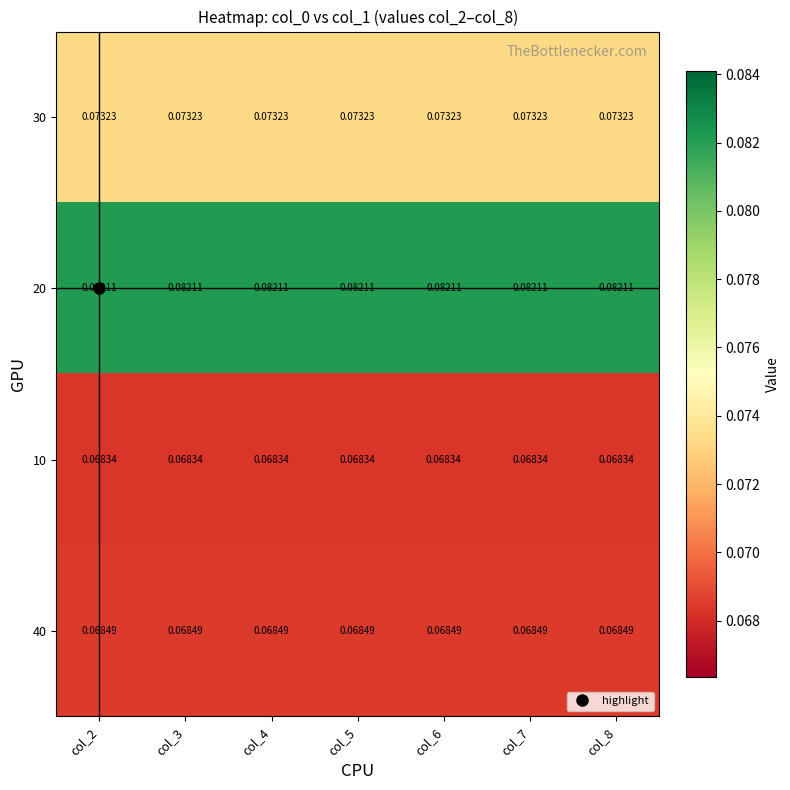

Is the value of 40 at col_7 greater than the value of 30 at col_2?

No